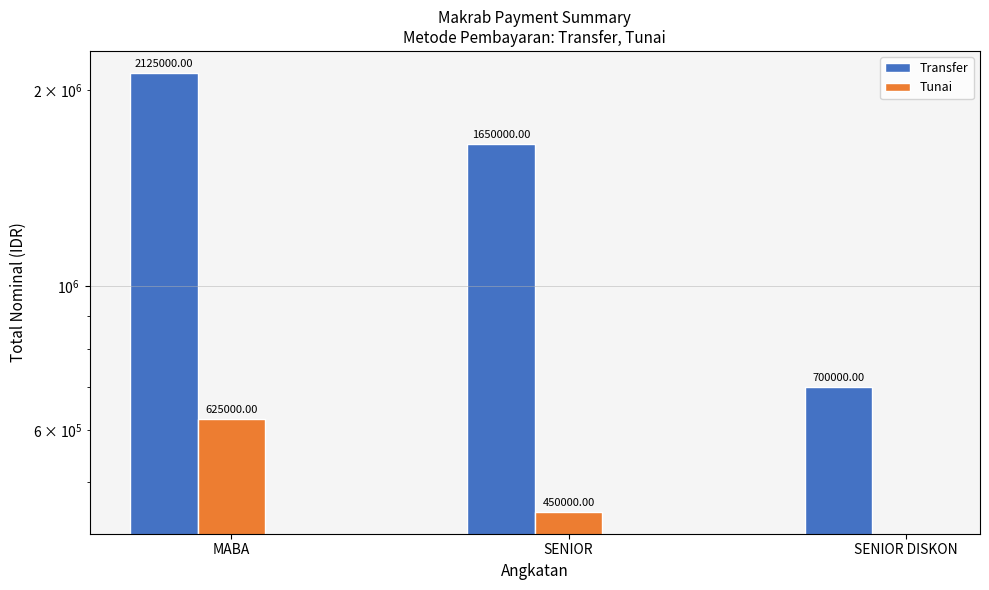

Which series has the largest range (max minus min)?

Transfer